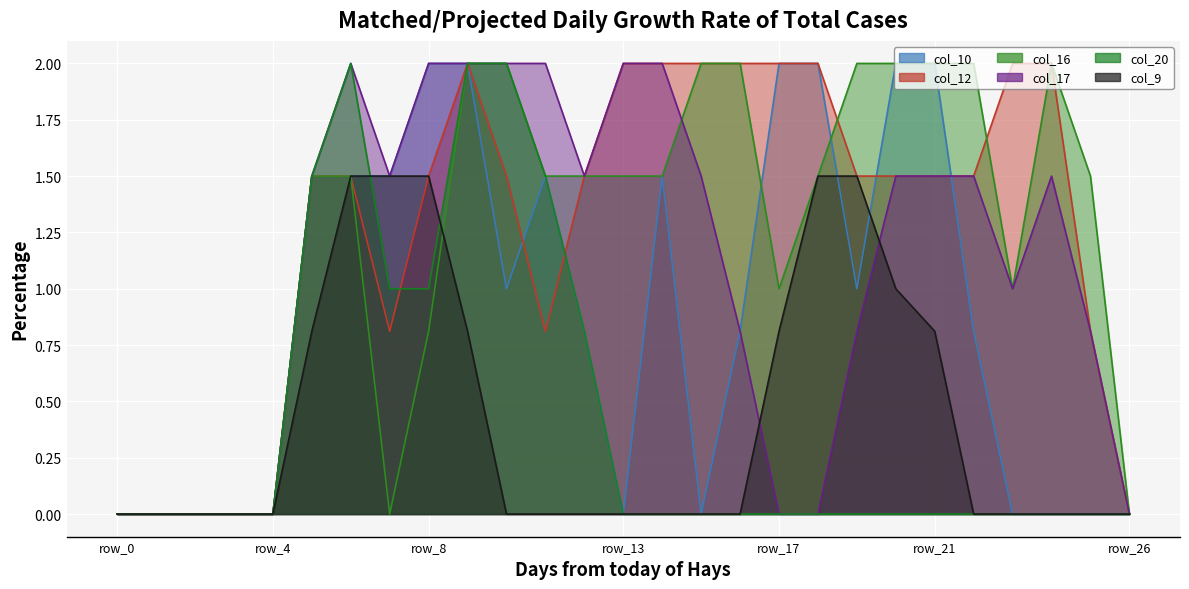

What is the sum of all col_12 values?

33.9